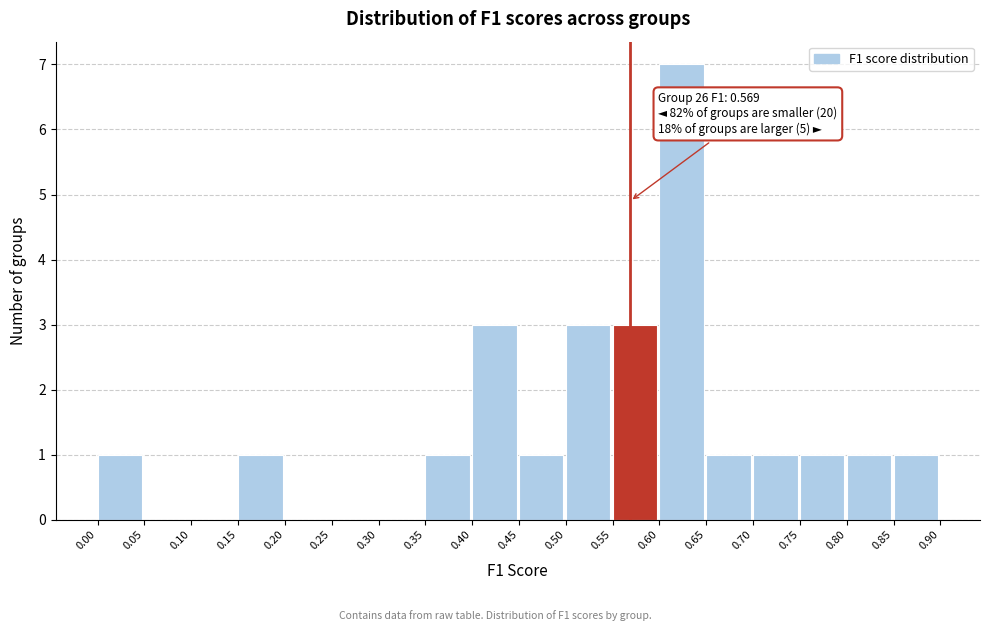

Over which range of the x-axis is the bar tallest?

0.60 to 0.65